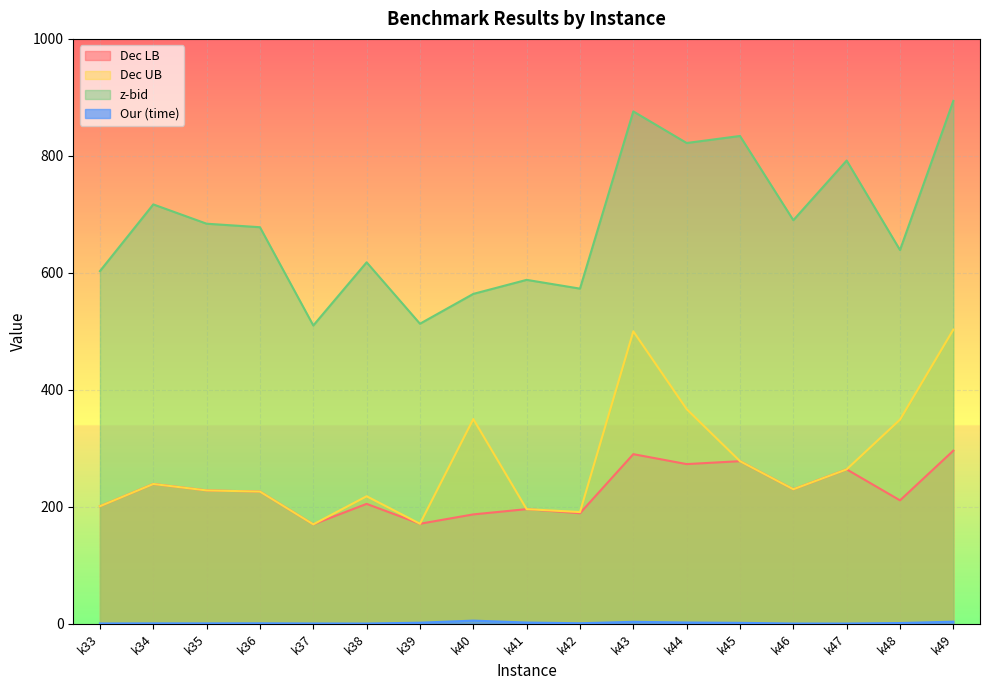

True or false: Our (time) has more than 1 points higher than both neighbors.

True